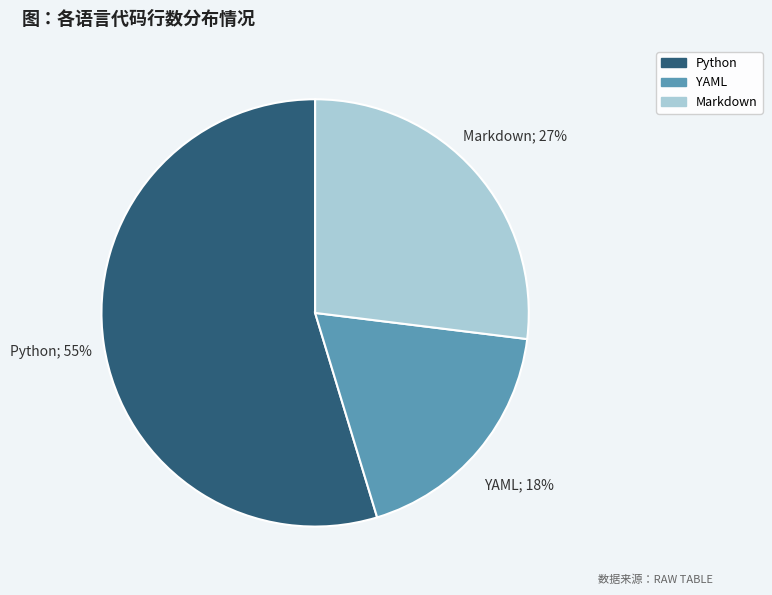

What is the ratio of the value at YAML to the value at Markdown?

0.7